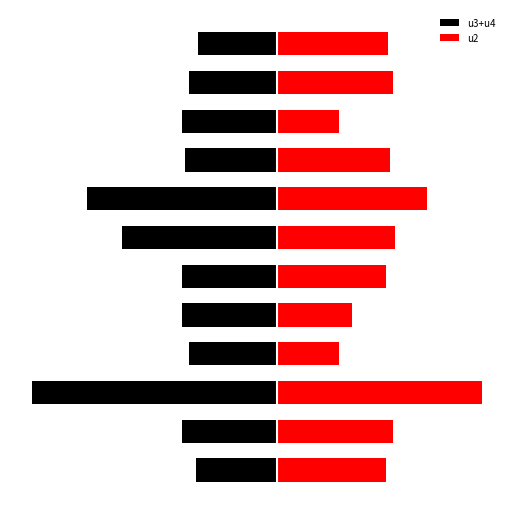

Rank the series by their average value, from highest to lowest.

u2, u3+u4